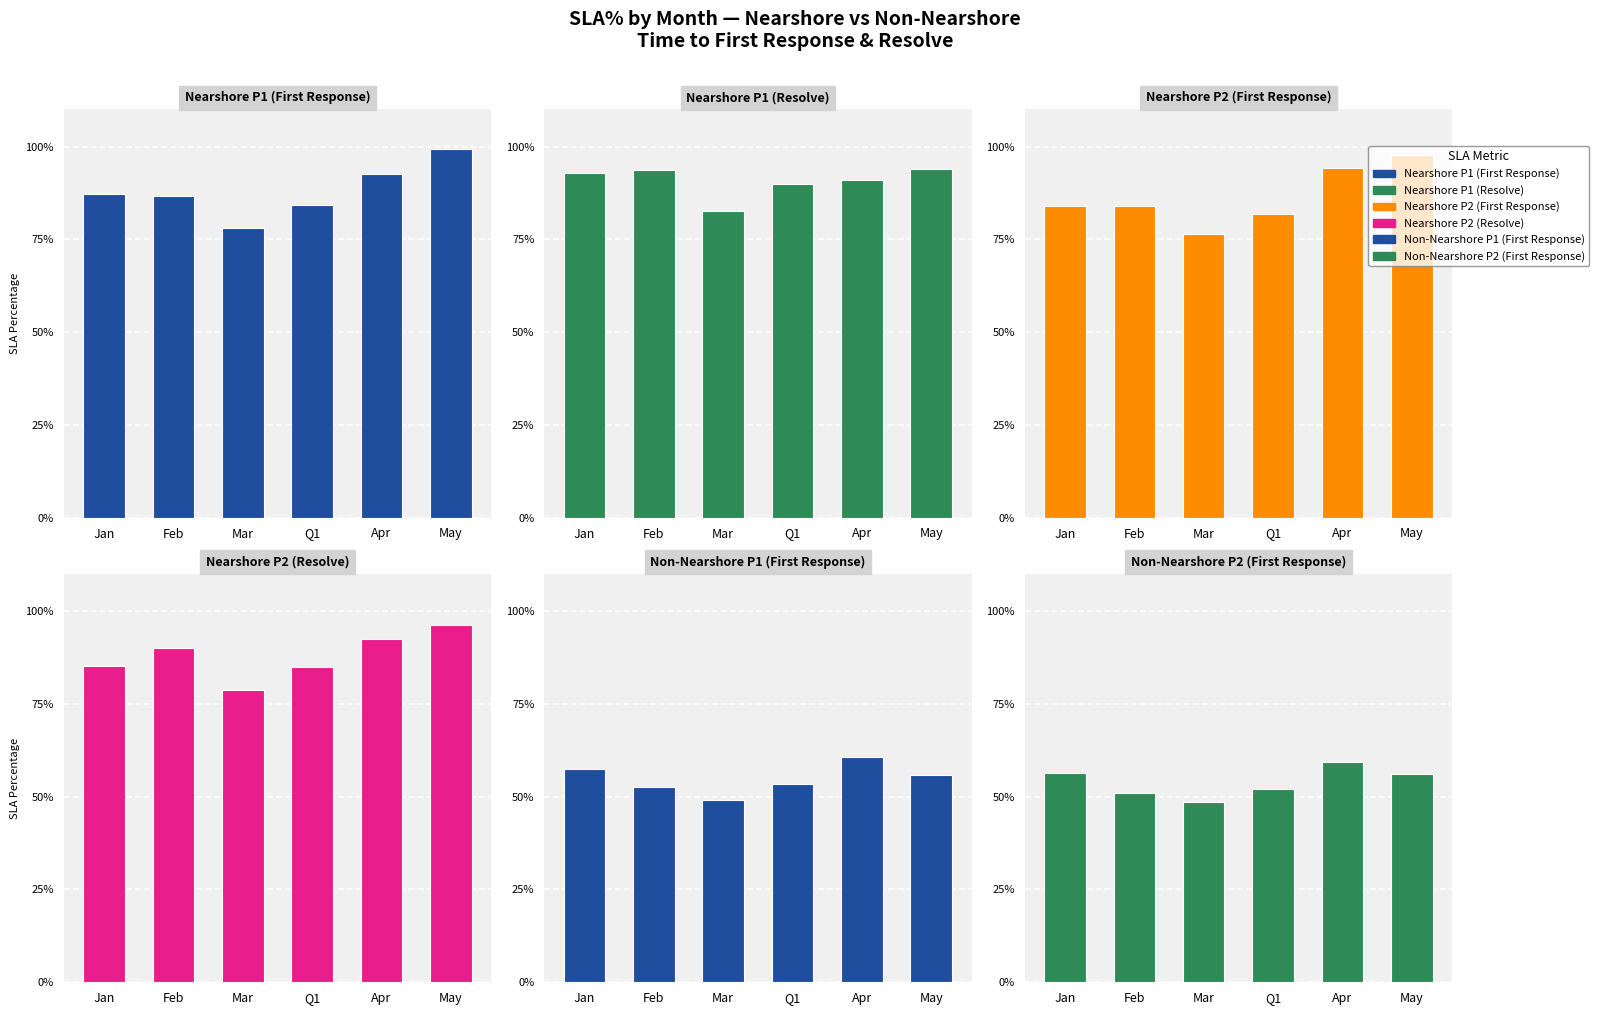

What is the approximate value of Nearshore P1 (First Response) at Jan?

0.9